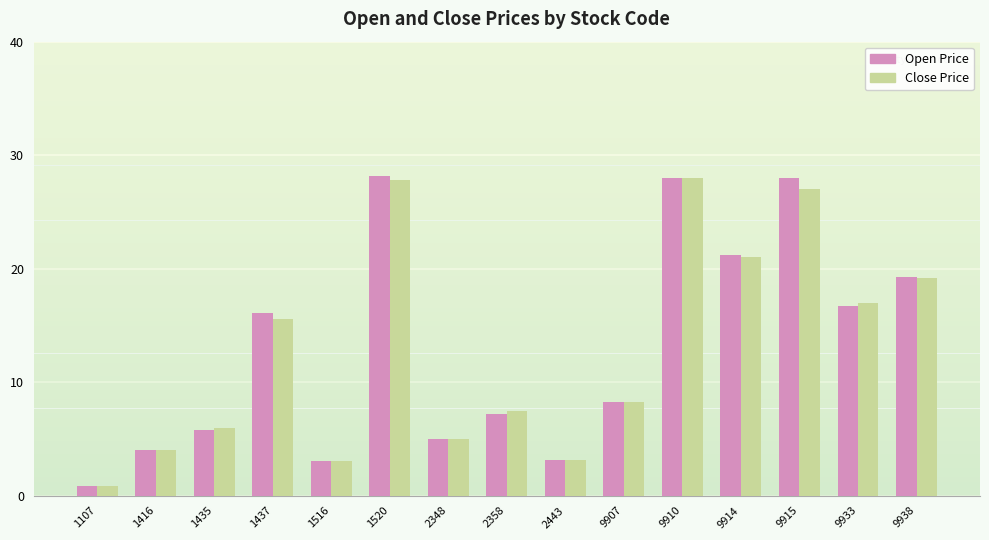

Which category has the lowest value in the Close Price series?

1107